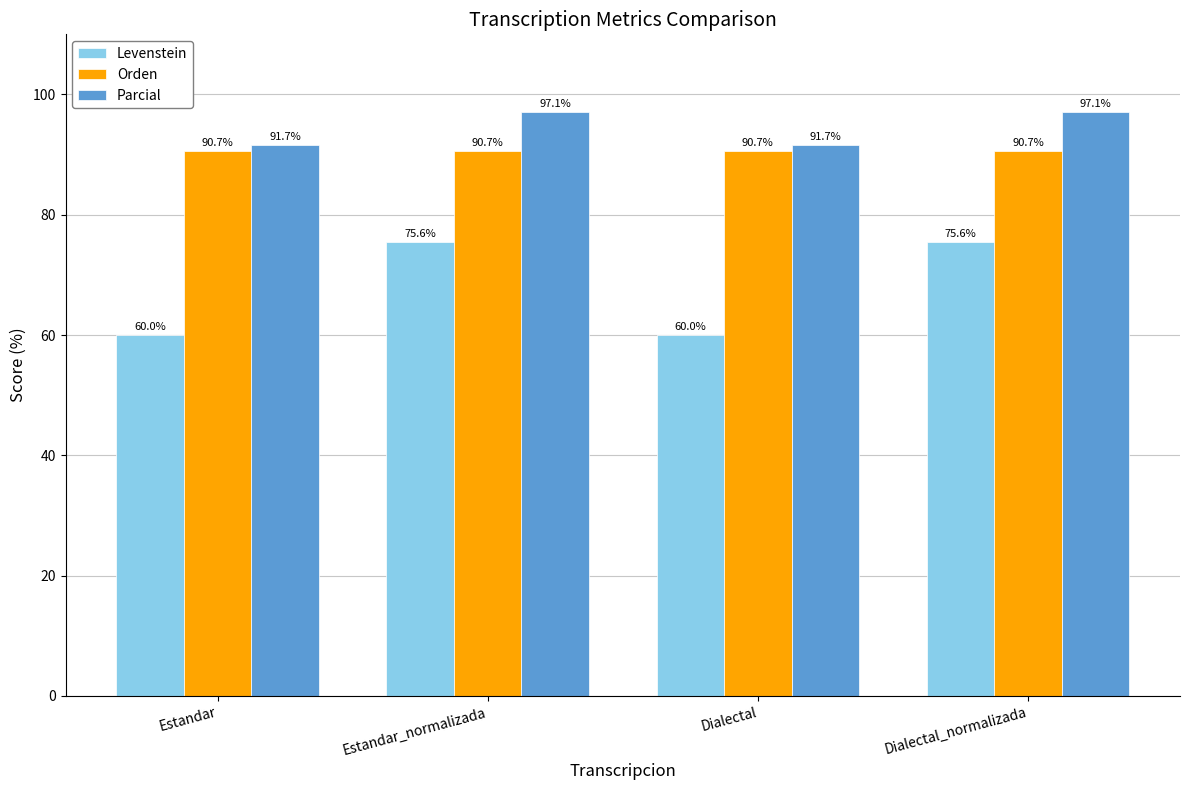

Does the chart contain stacked bars?

No